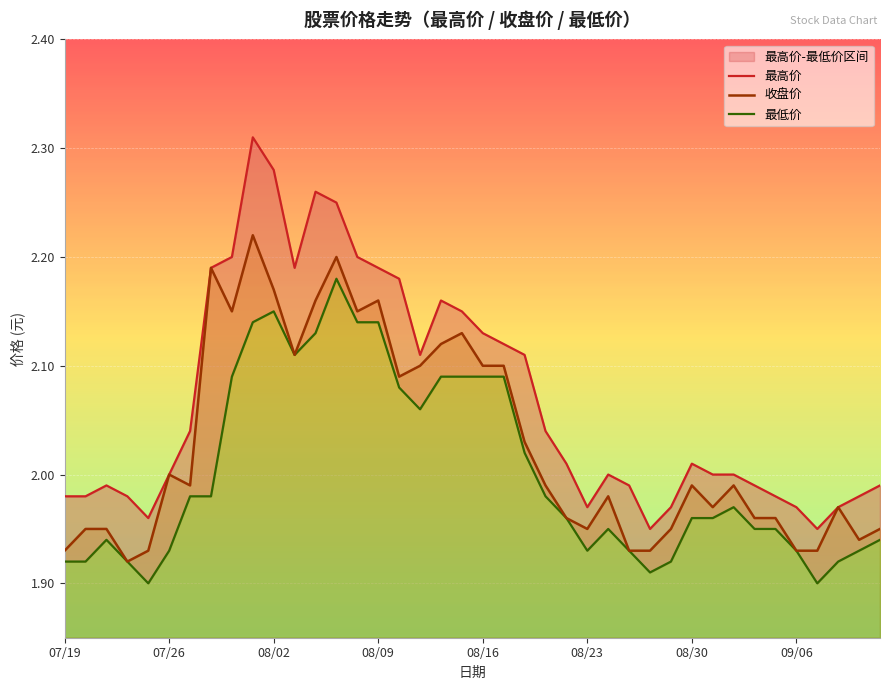

What is the average value of the 最高价 series?

2.1